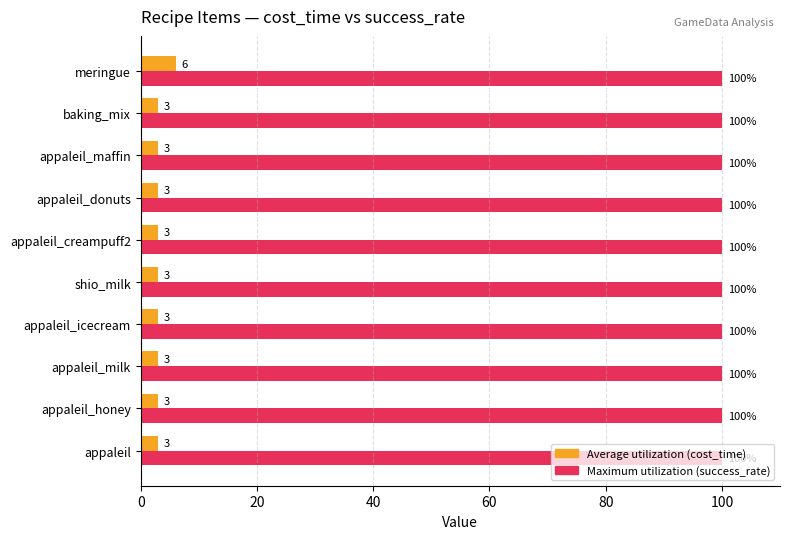

The value of Average utilization (cost_time) at meringue is 10. True or false?

False